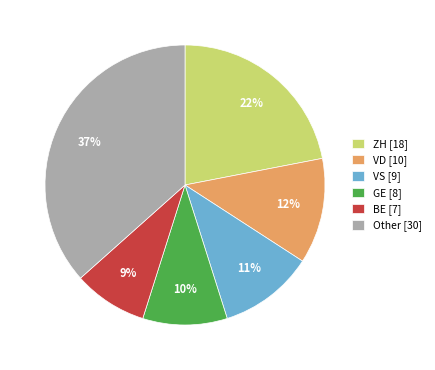

Is there any slice that represents more than half of the pie?

No